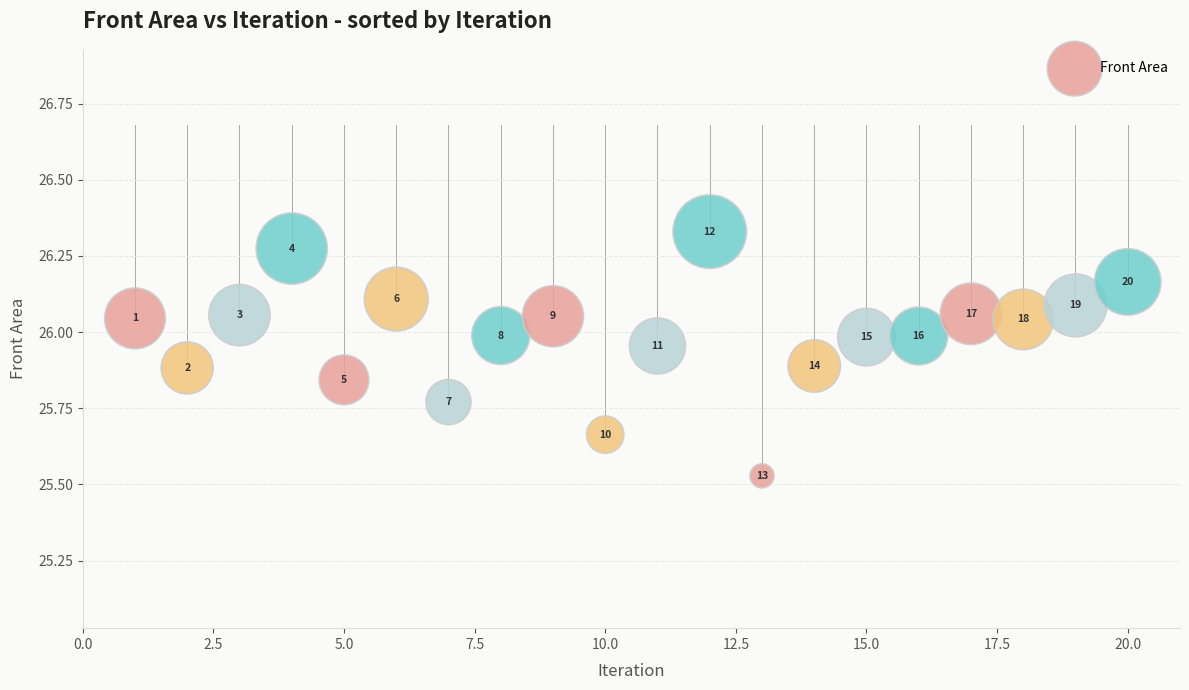

What is the range of Y values (max minus min)?

0.8